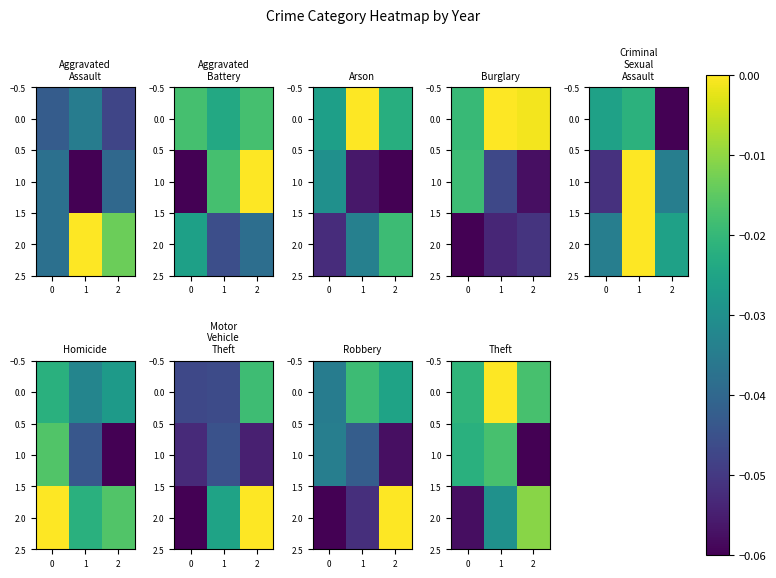

Is it true that 1.0 equals -0.0 at 1?

False